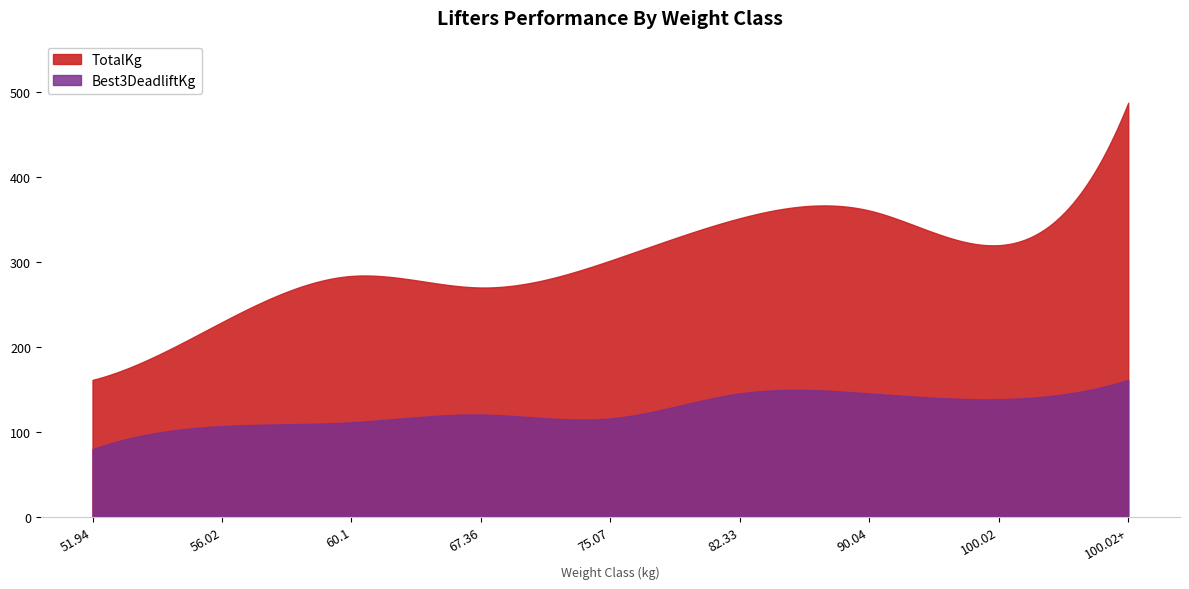

Count the number of data series in this chart.

2